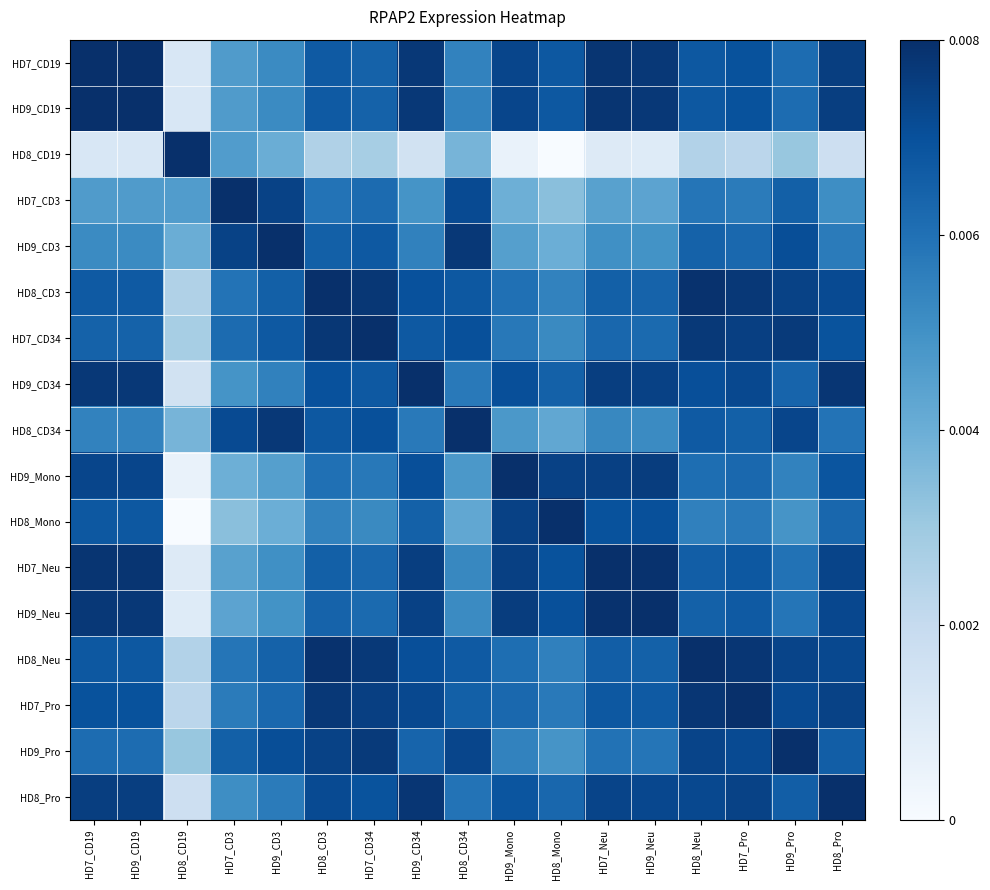

Rank the series at HD8_CD34 from lowest to highest value.

HD8_CD19, HD8_Mono, HD9_Mono, HD9_Neu, HD7_Neu, HD9_CD19, HD7_CD19, HD9_CD34, HD8_Pro, HD7_Pro, HD8_Neu, HD8_CD3, HD7_CD34, HD7_CD3, HD9_Pro, HD9_CD3, HD8_CD34